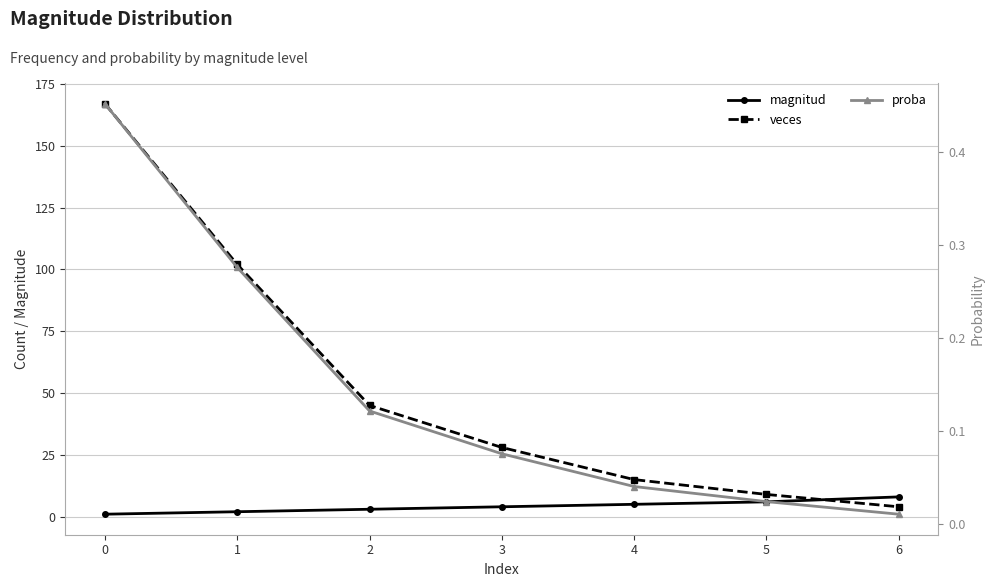

Is the value of veces at 4 greater than the value of magnitud at 0?

Yes